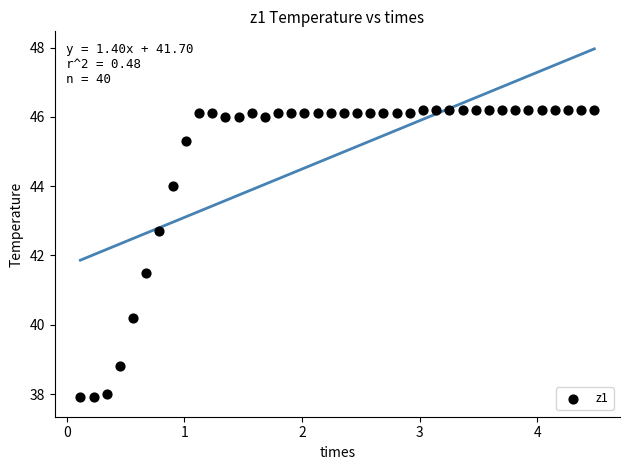

What Y value in the scatter plot is closest to 42?

41.5